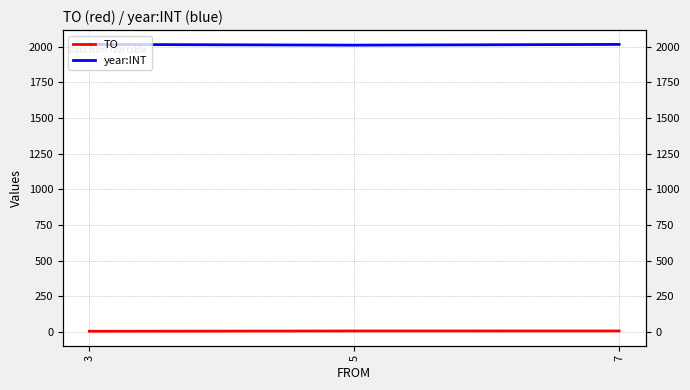

Reading left to right, transcribe all the data shown in this chart.

TO: 3=4	5=6	7=6
year:INT: 3=2015	5=2010	7=2015